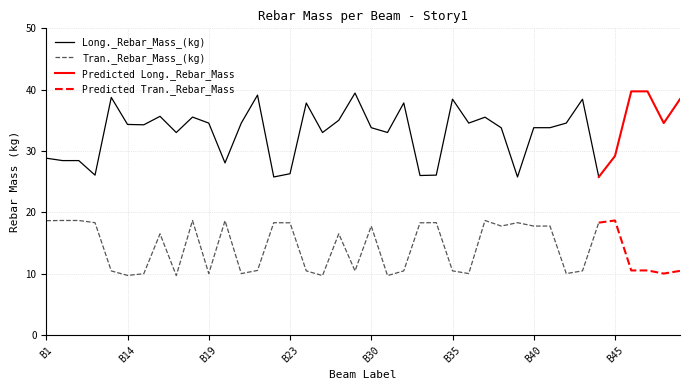

What is the sum of the Long._Rebar_Mass_(kg) values at B4 and B43?

64.2